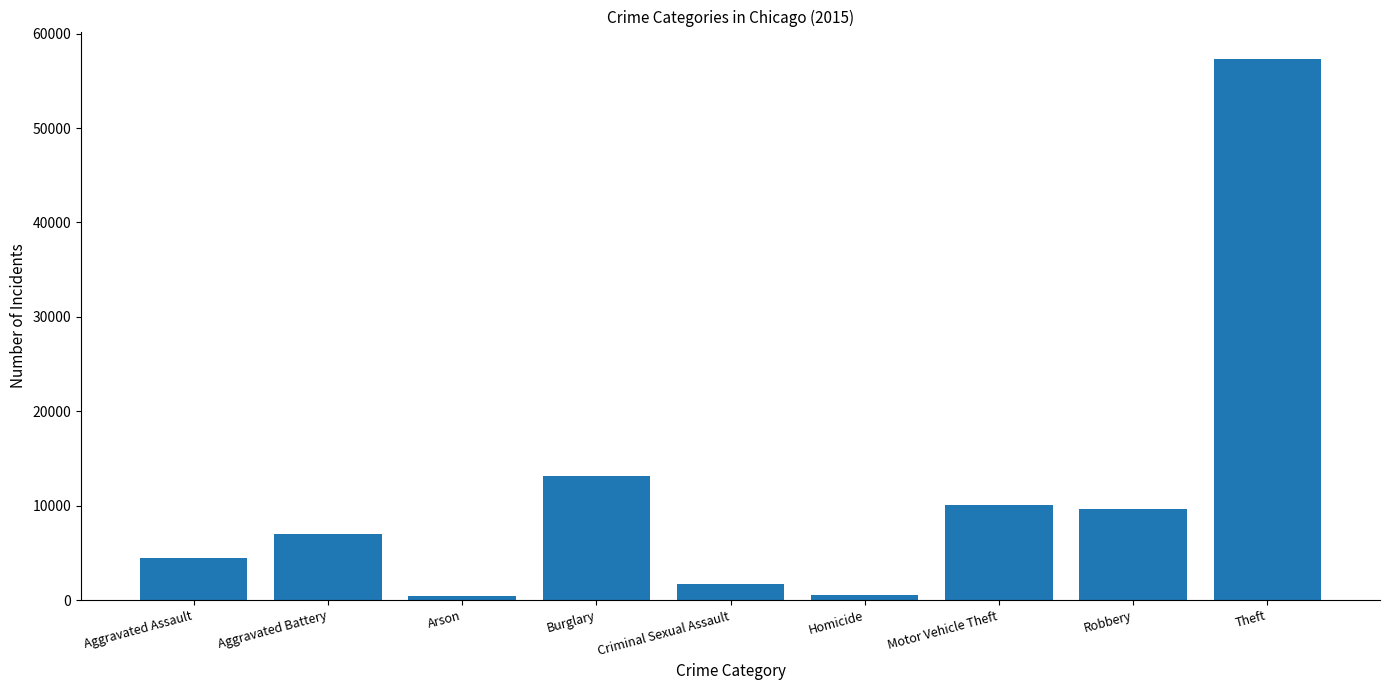

At which label is the value closest to 28899?

Burglary